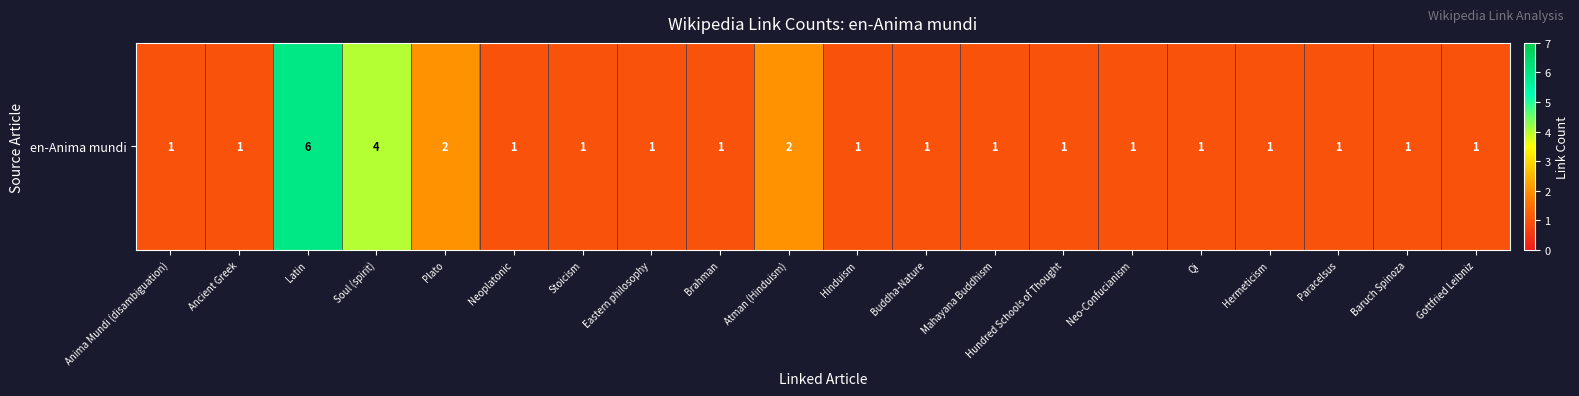

List the labels in order of value, smallest first.

Anima Mundi (disambiguation), Ancient Greek, Neoplatonic, Stoicism, Eastern philosophy, Brahman, Hinduism, Buddha-Nature, Mahayana Buddhism, Hundred Schools of Thought, Neo-Confucianism, Qi, Hermeticism, Paracelsus, Baruch Spinoza, Gottfried Leibniz, Plato, Atman (Hinduism), Soul (spirit), Latin